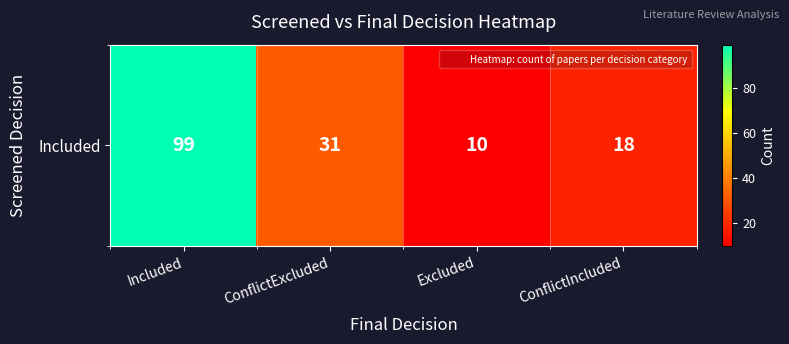

Rank the categories by value from highest to lowest.

Included, ConflictExcluded, ConflictIncluded, Excluded